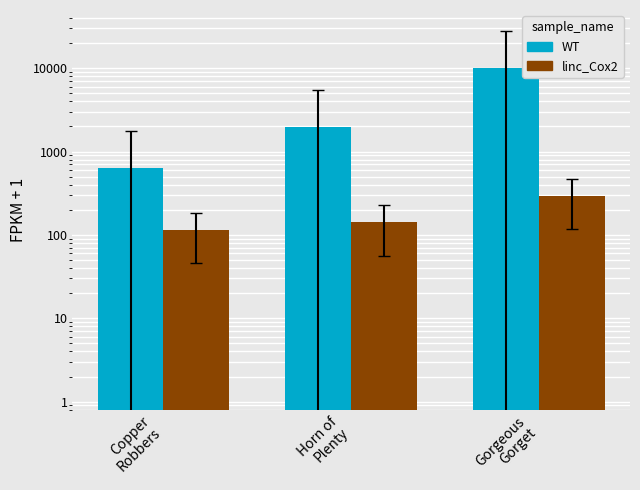

At which category is the sum across all series the highest?

Gorgeous
Gorget